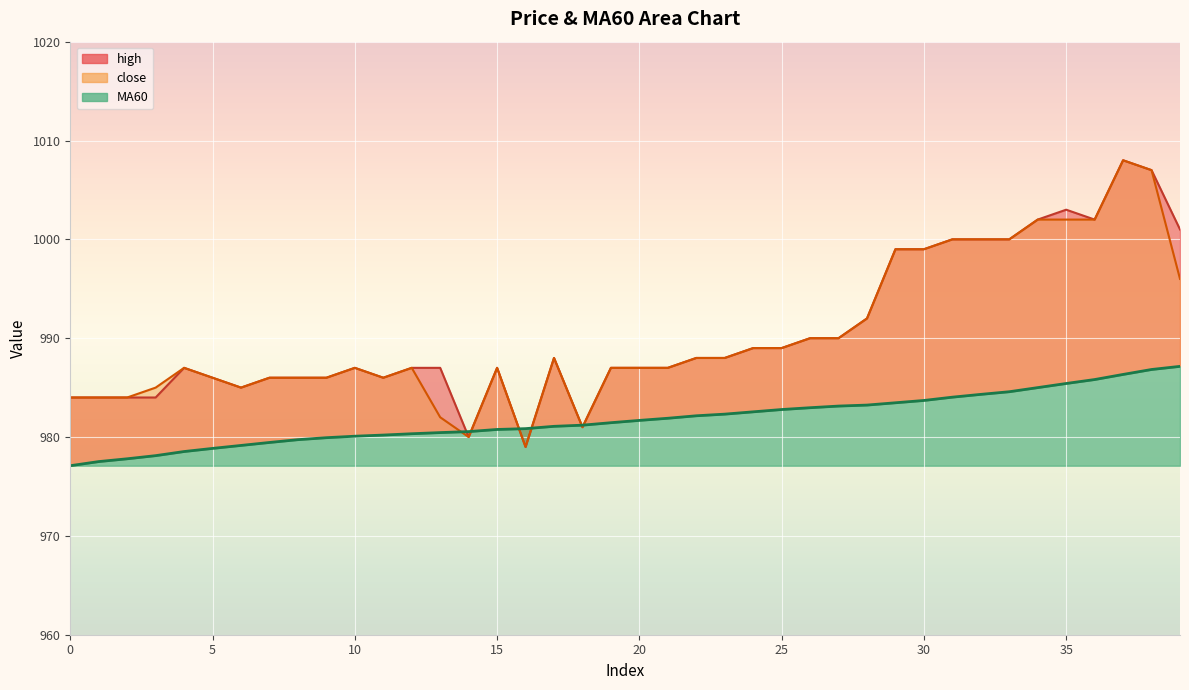

Count the number of data series in this chart.

3